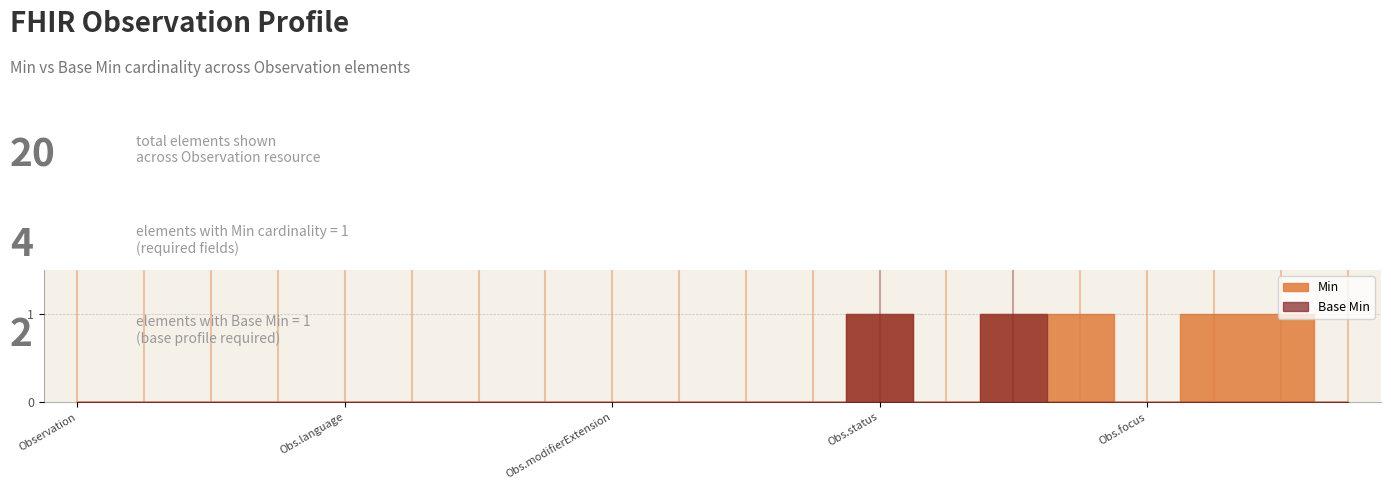

What is the label of the 16th point from the left?

Observation.subject